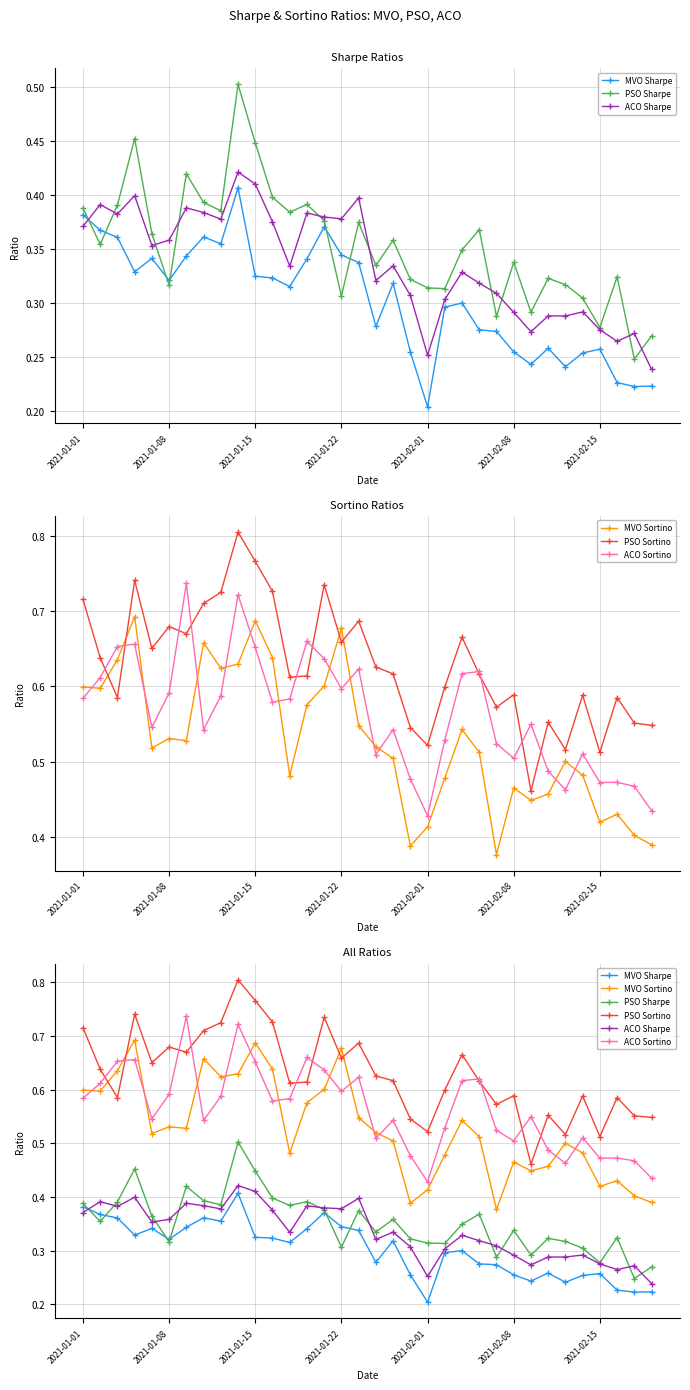

At how many categories does at least one series exceed 0?

34